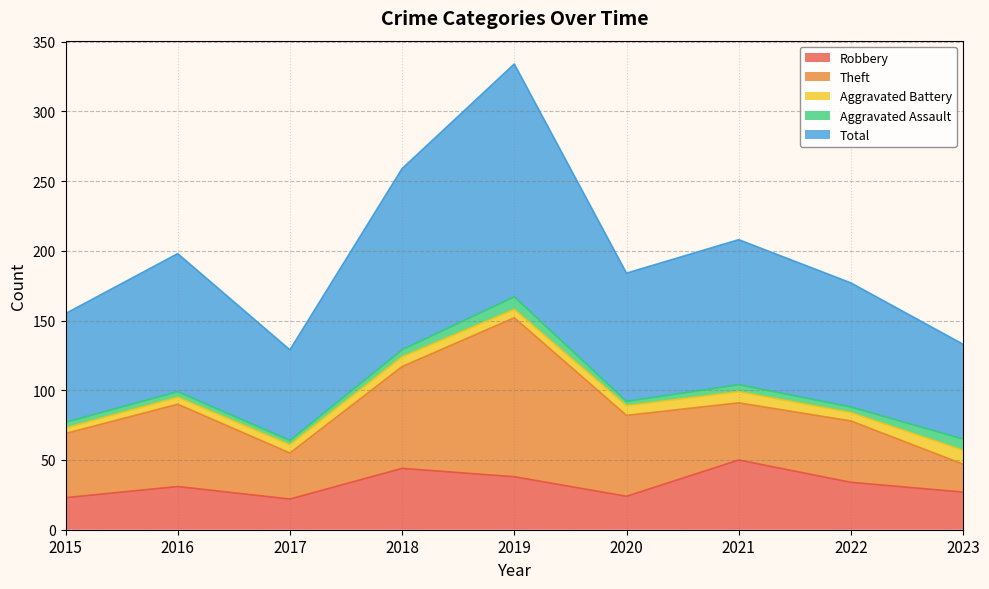

List the labels in order of Aggravated Battery value, largest first.

2023, 2021, 2018, 2020, 2017, 2019, 2022, 2016, 2015